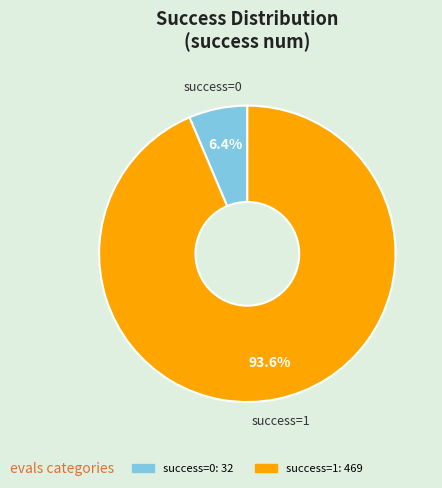

Does any single category account for the majority?

Yes